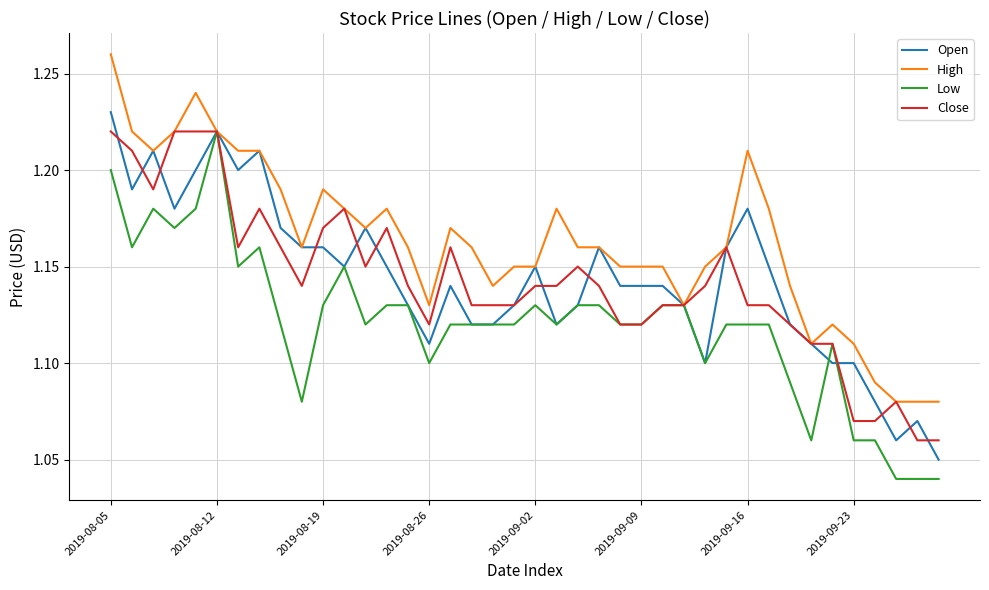

Which series has the largest total across all categories?

High